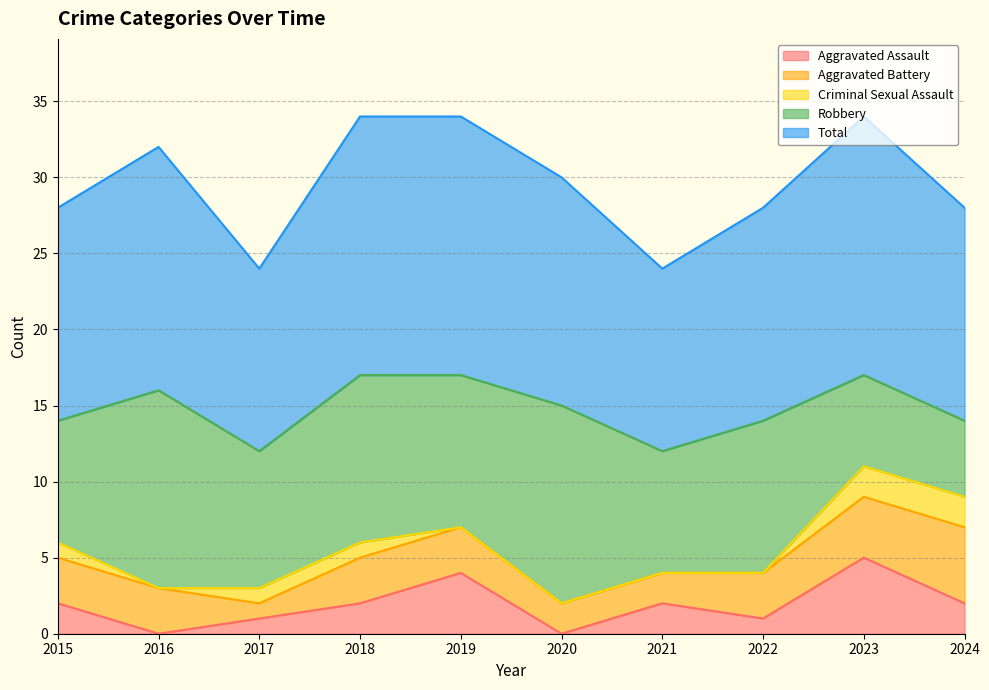

Is the value of Aggravated Battery at 2017 greater than the value of Criminal Sexual Assault at 2015?

No